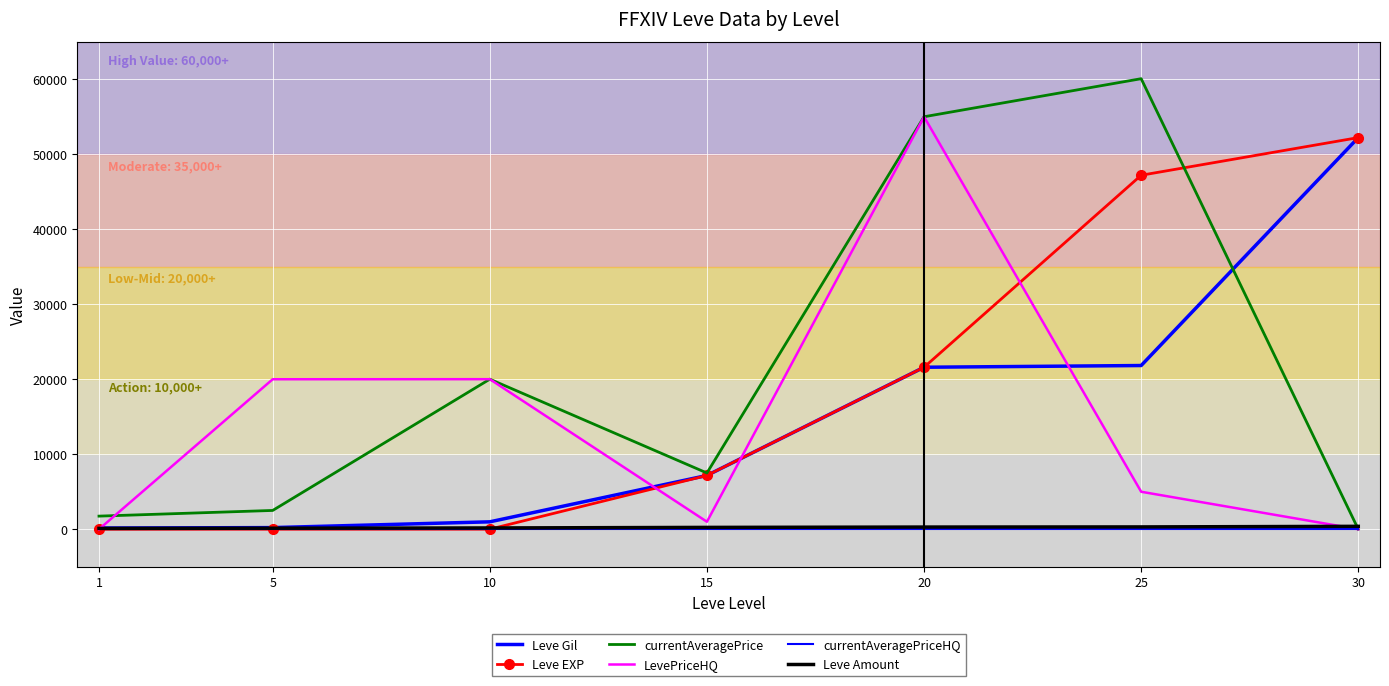

Which series changed the most between 5 and 10?

currentAveragePrice